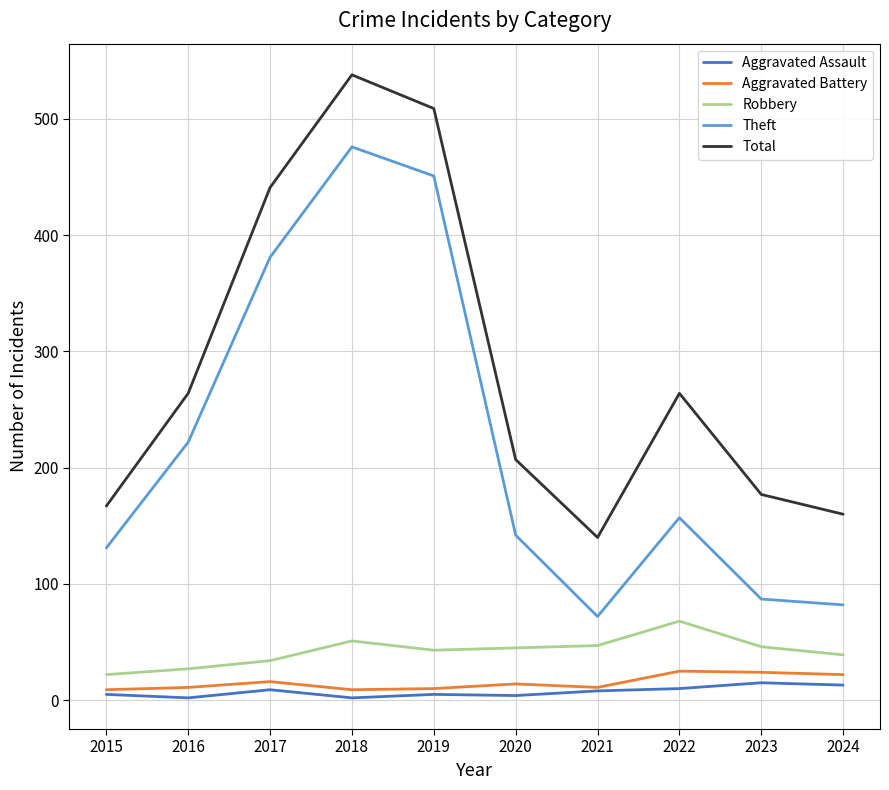

What is the sum of the Robbery values at 2023 and 2019?

89